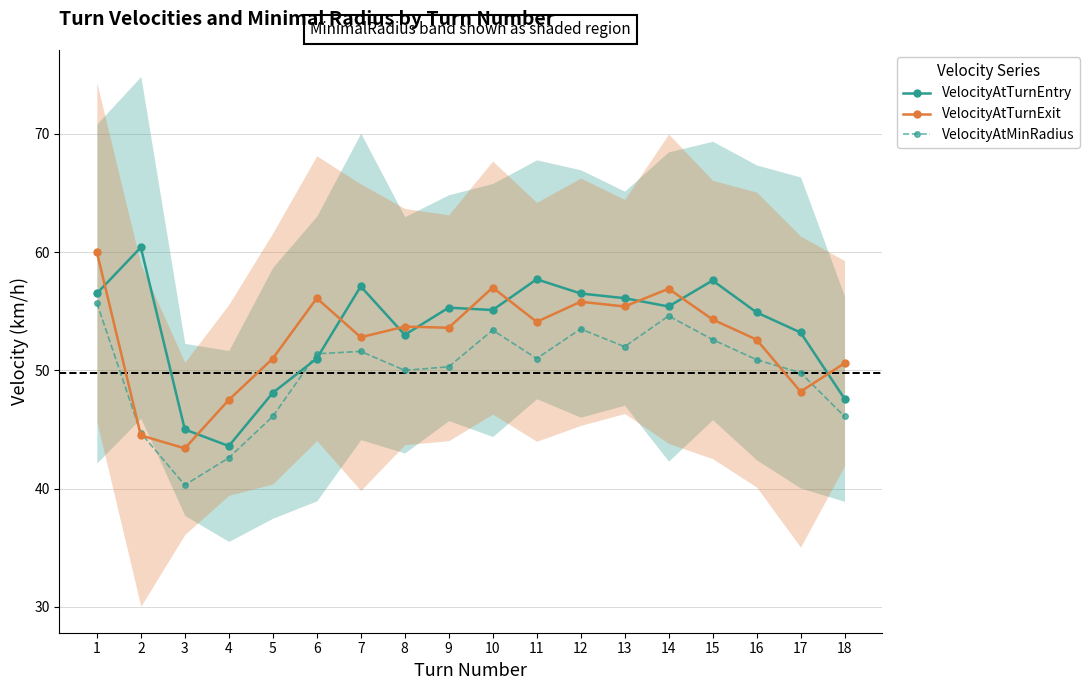

How many lines are shown in the chart?

3